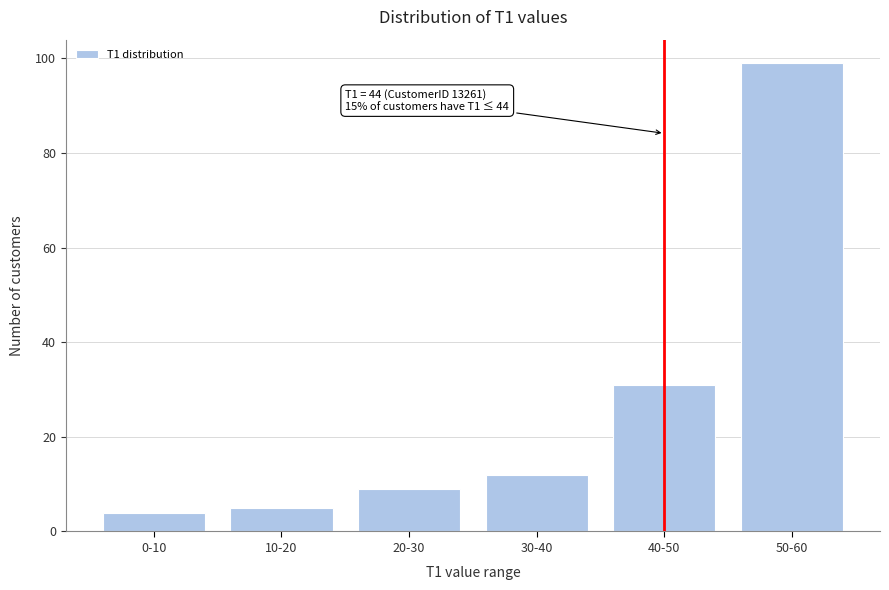

Reading right to left, extract all data points from this chart.

99	31	12	9	5	4